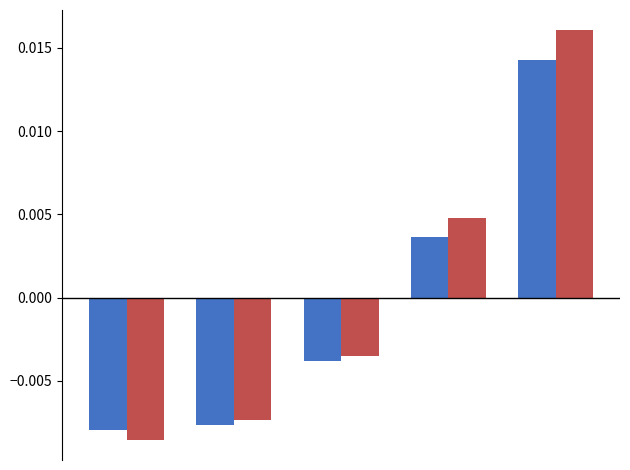

How many bars are there in total?

10